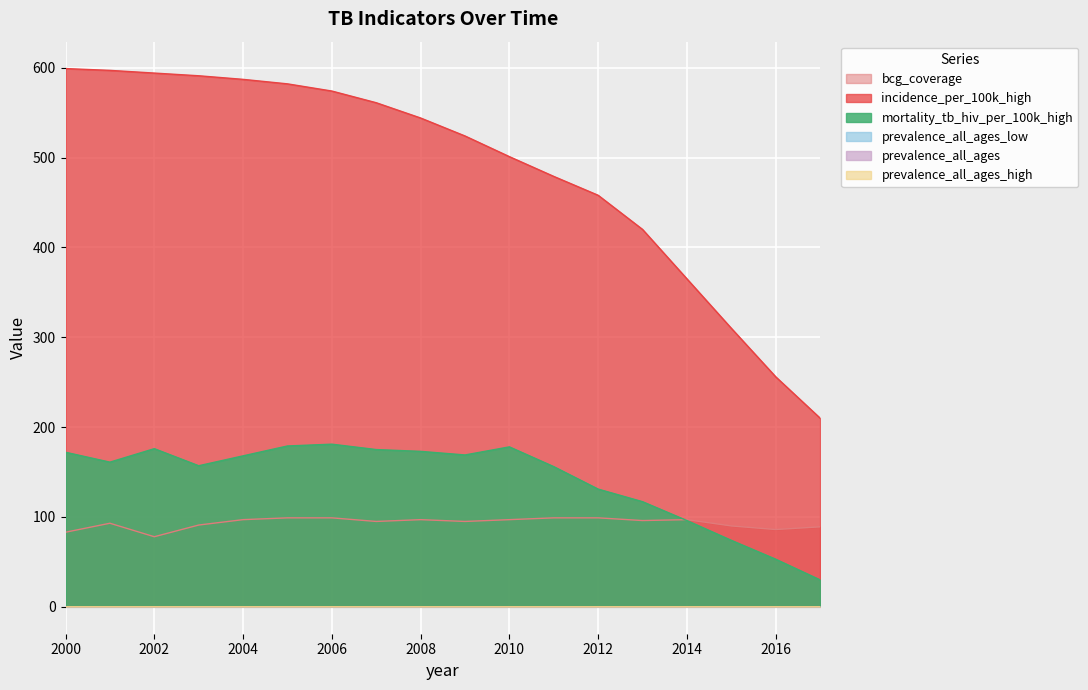

At which label does mortality_tb_hiv_per_100k_high reach its minimum?

2017